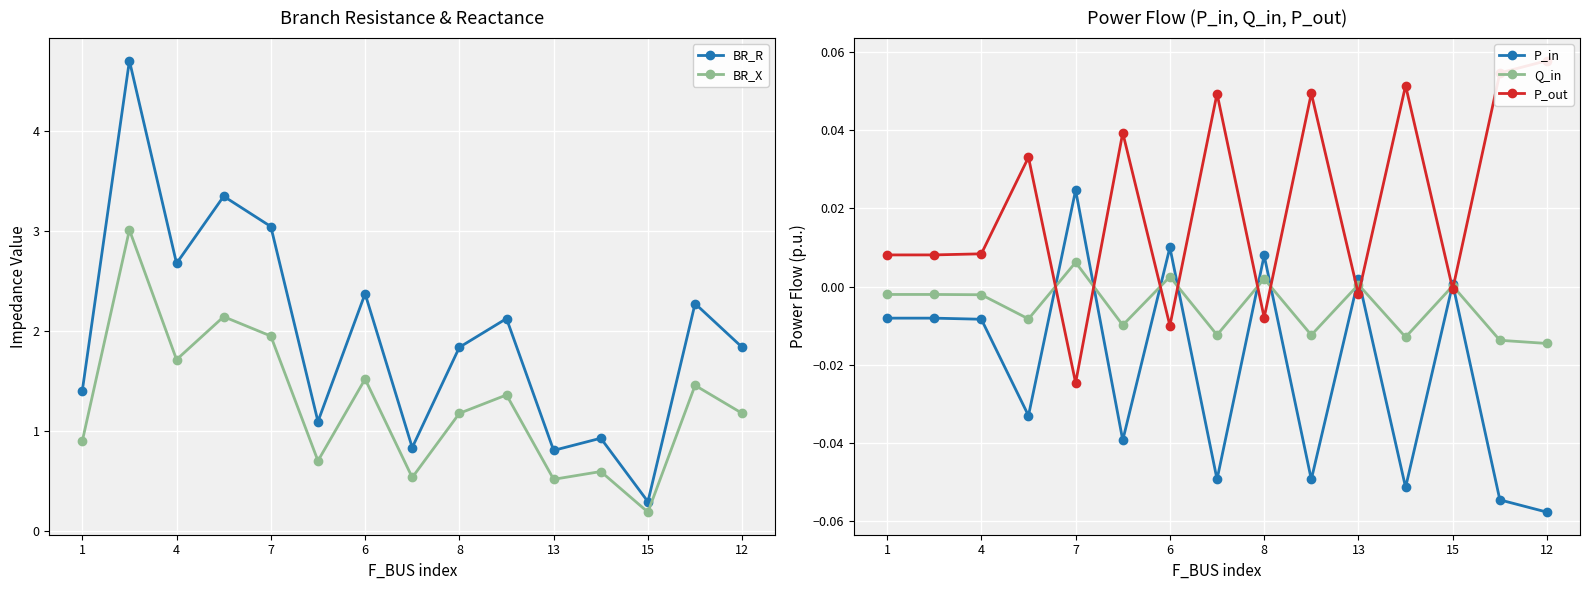

True or false: Q_in has more than 2 points higher than both neighbors.

True